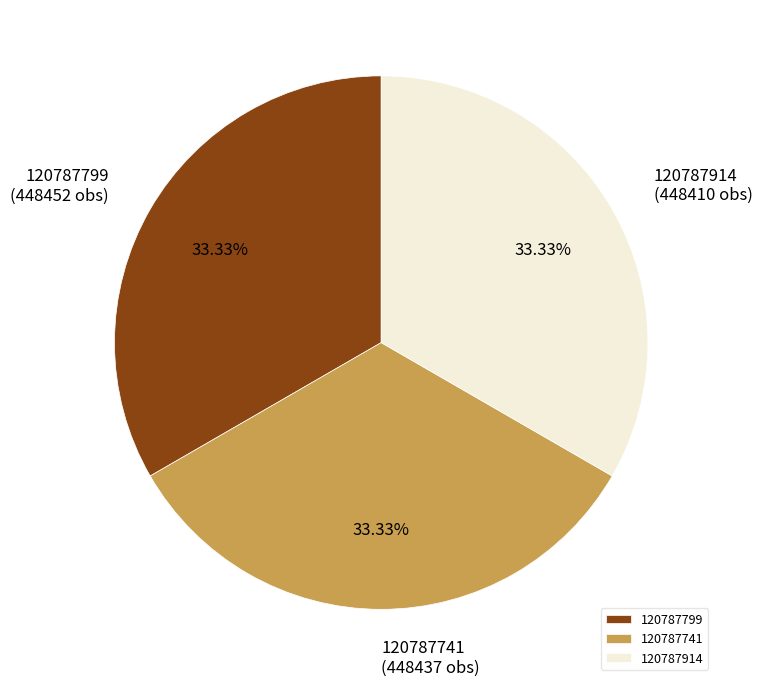

Does 120787914 represent more than half of the total?

No